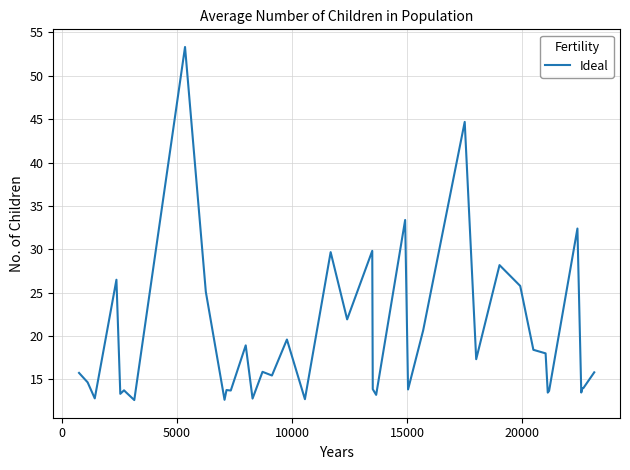

What is the maximum value shown in the chart?

53.3